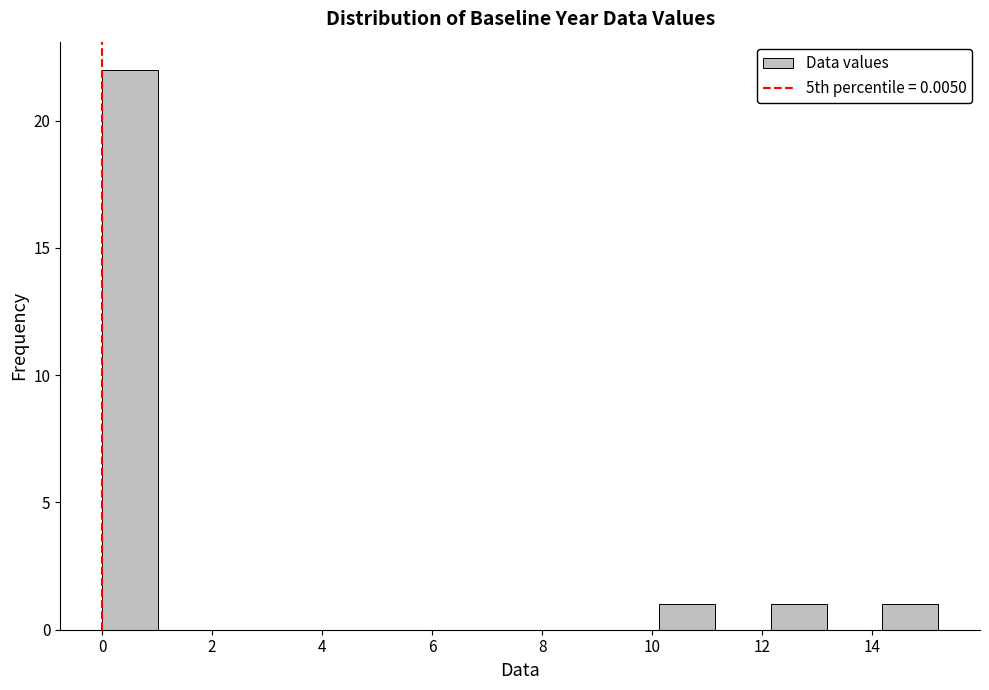

Reading left to right, list every bar in this chart as the range it spans on the x-axis followed by its height. Neither the bar edges nor the heights are printed on the chart, so give them approximately, as read against the axes.

0.0 to 1.0: 22
1.0 to 2.0: 0
2.0 to 3.0: 0
3.0 to 4.0: 0
4.0 to 5.0: 0
5.0 to 6.0: 0
6.0 to 7.0: 0
7.0 to 8.2: 0
8.2 to 9.2: 0
9.2 to 10.2: 0
10.2 to 11.2: 1
11.2 to 12.2: 0
12.2 to 13.2: 1
13.2 to 14.2: 0
14.2 to 15.2: 1